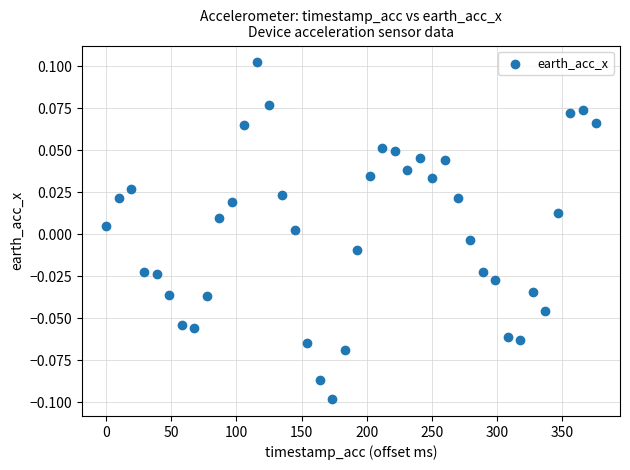

What is the range of X values (max minus min)?

375.9